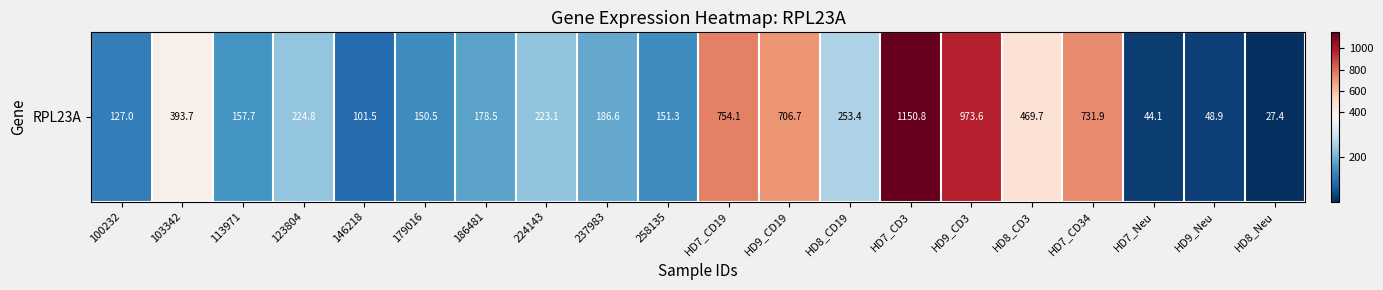

What is the maximum value shown in the chart?

1150.8